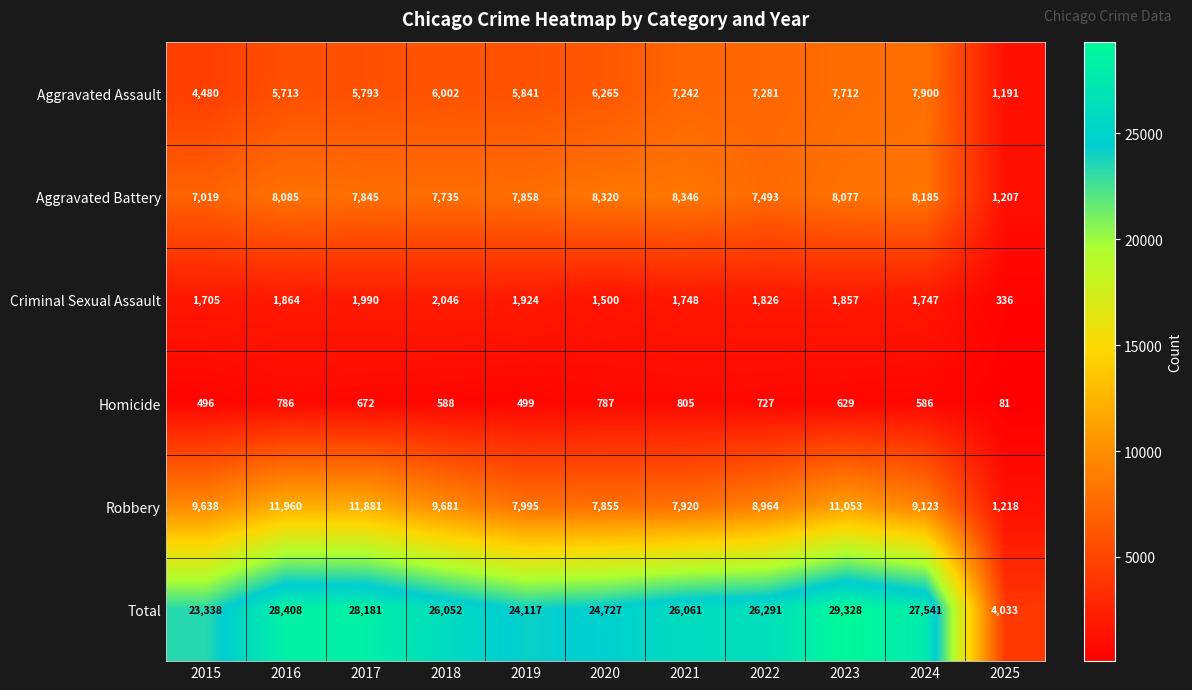

What is the average value of the Criminal Sexual Assault series?

1686